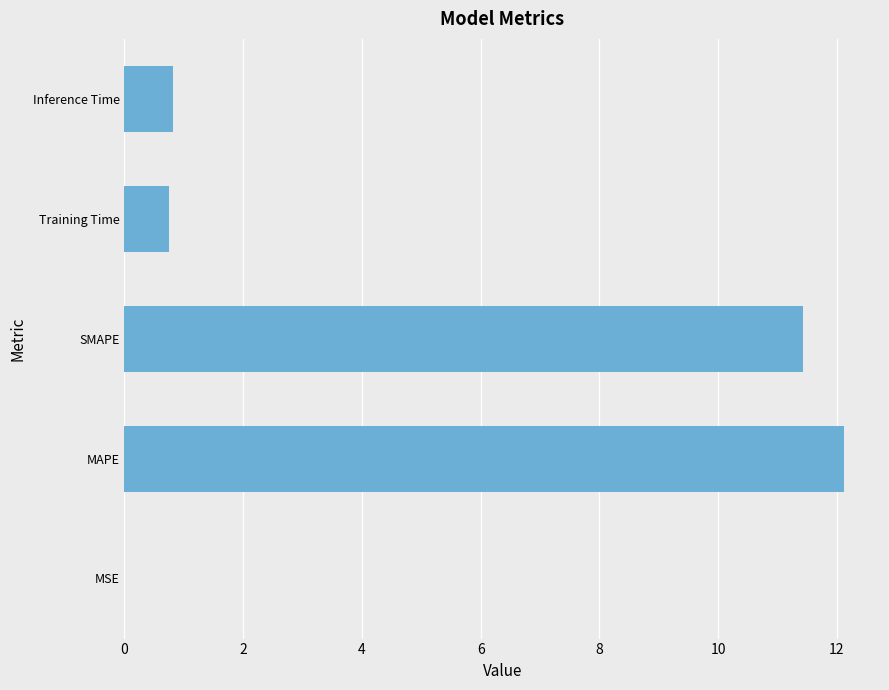

The chart shows a value of 0.0 at MSE. True or false?

True